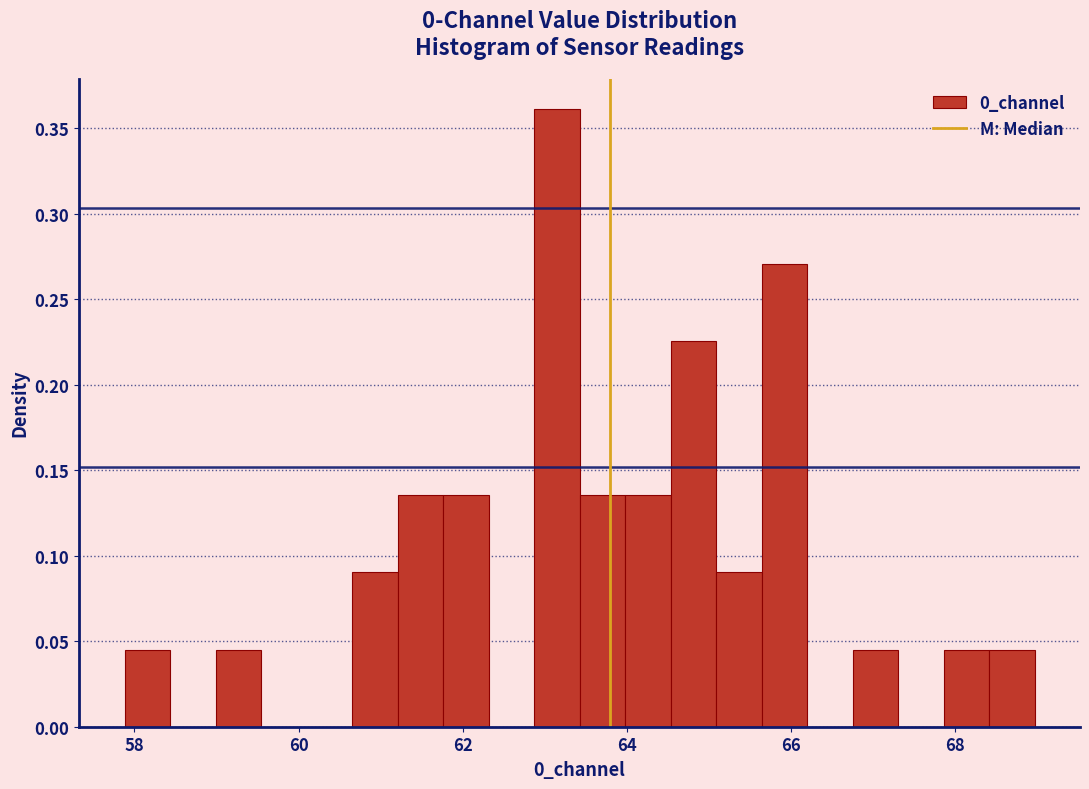

Around what value on the x-axis is the tallest bar? Give the approximate position of its centre, as read against the axis.

63.2